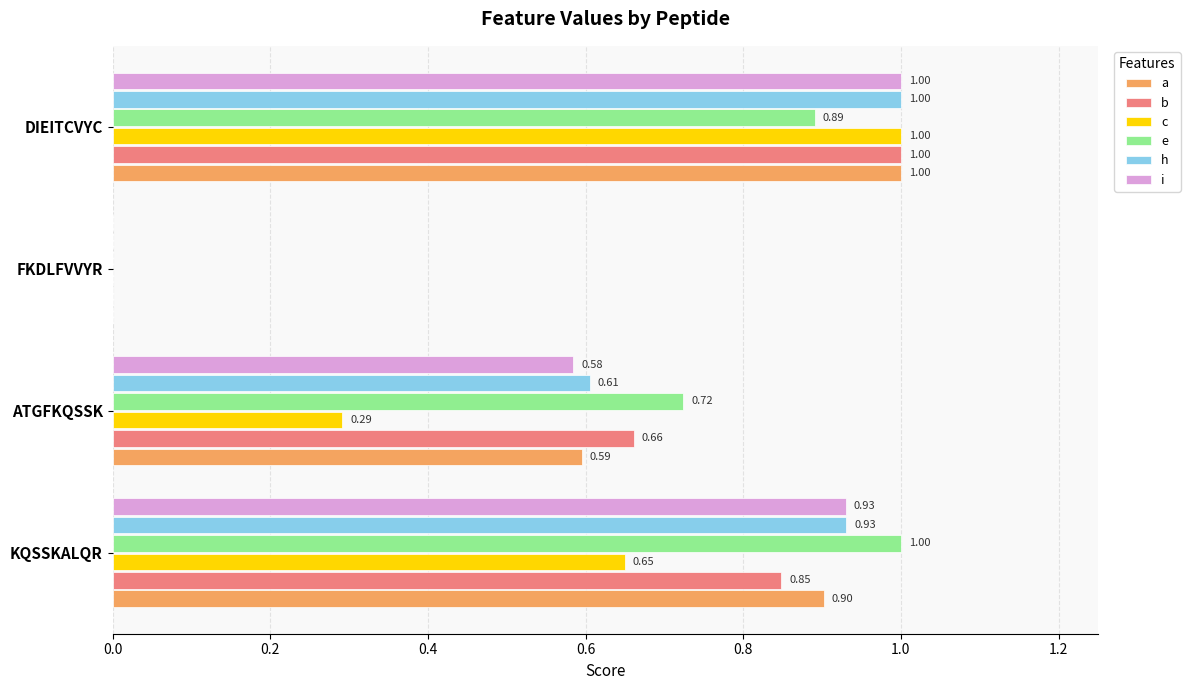

What is the sum of all e values?

2.6